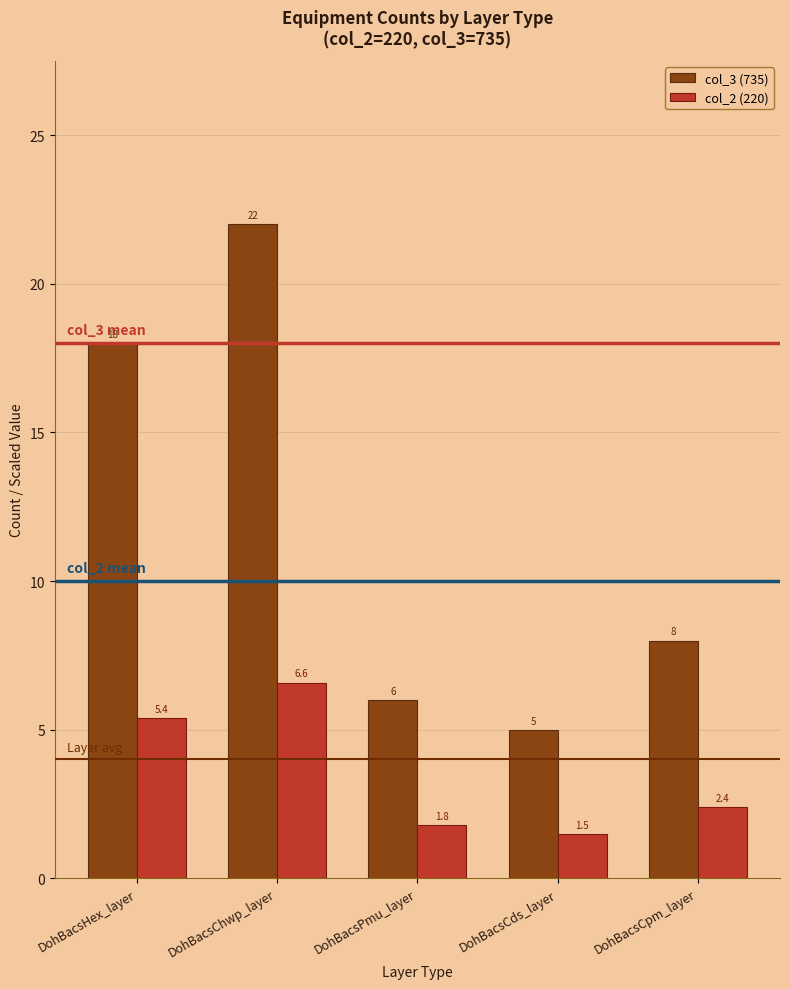

At which label does col_3 (735) first exceed 8?

DohBacsHex_layer